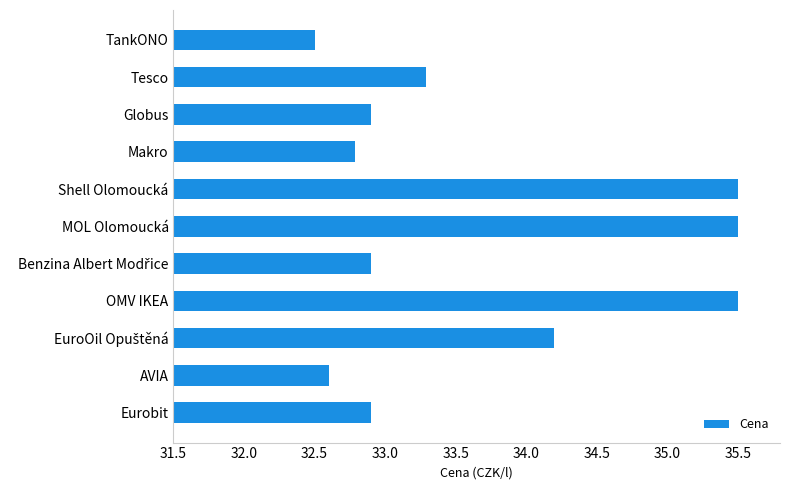

Reading top to bottom, list all the values displayed in this chart.

32.5	33.3	32.9	32.8	35.5	35.5	32.9	35.5	34.2	32.6	32.9